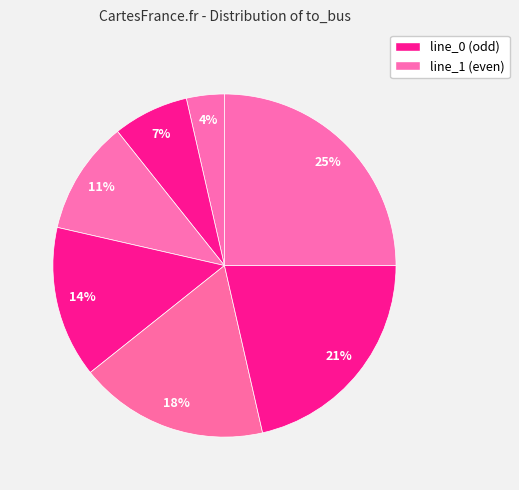

Rank the categories by value from highest to lowest.

line_6, line_5, line_4, line_3, line_2, line_1, line_0